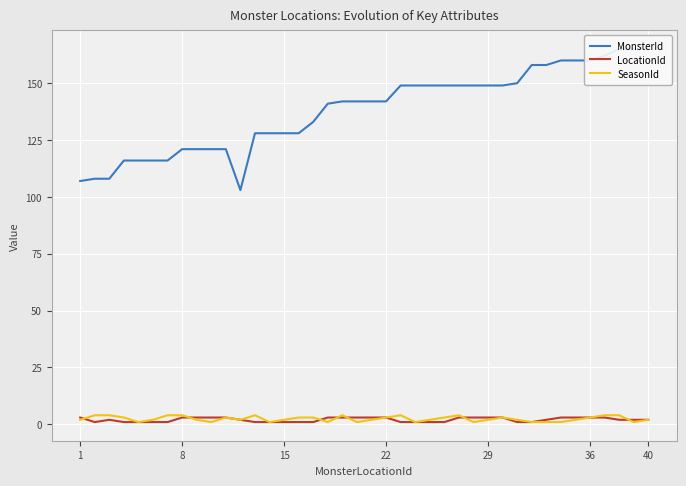

True or false: LocationId has a value of 3 at 29.

True